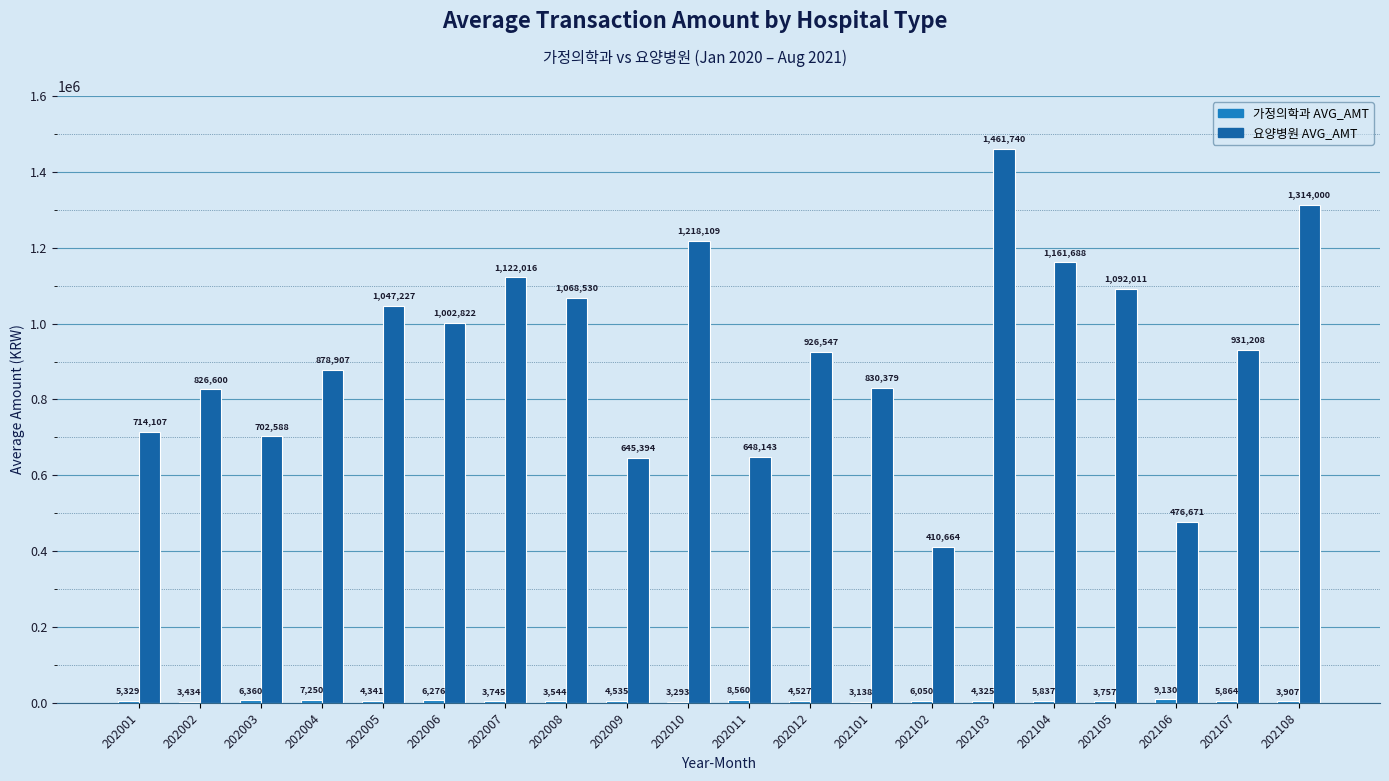

At which category does the chart reach its peak across all series?

202103